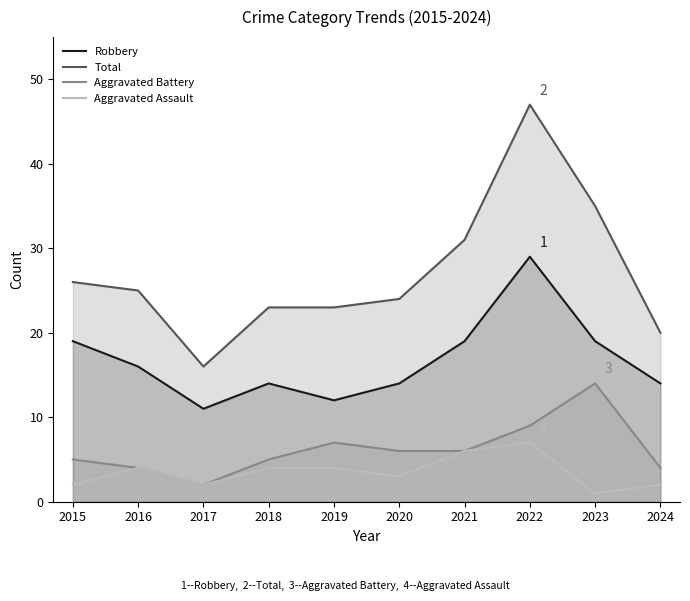

How many lines are shown in the chart?

4